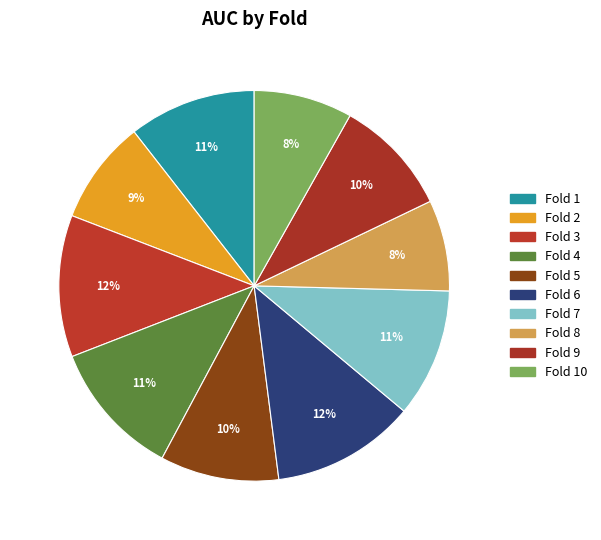

To the nearest percent, what portion does Fold 10 represent?

8%